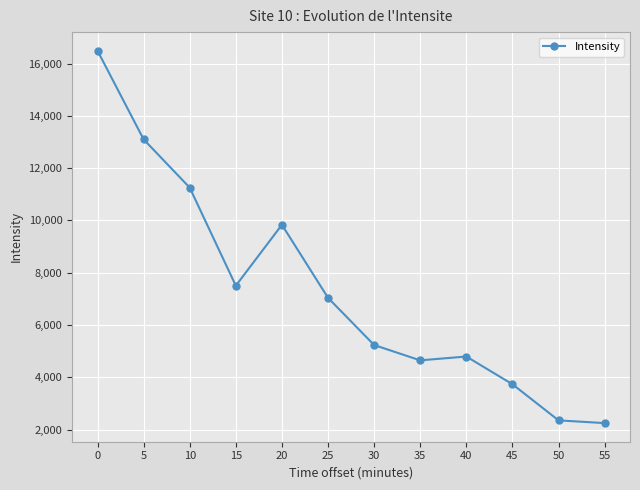

What is the difference between the maximum and second lowest values?

14140.8